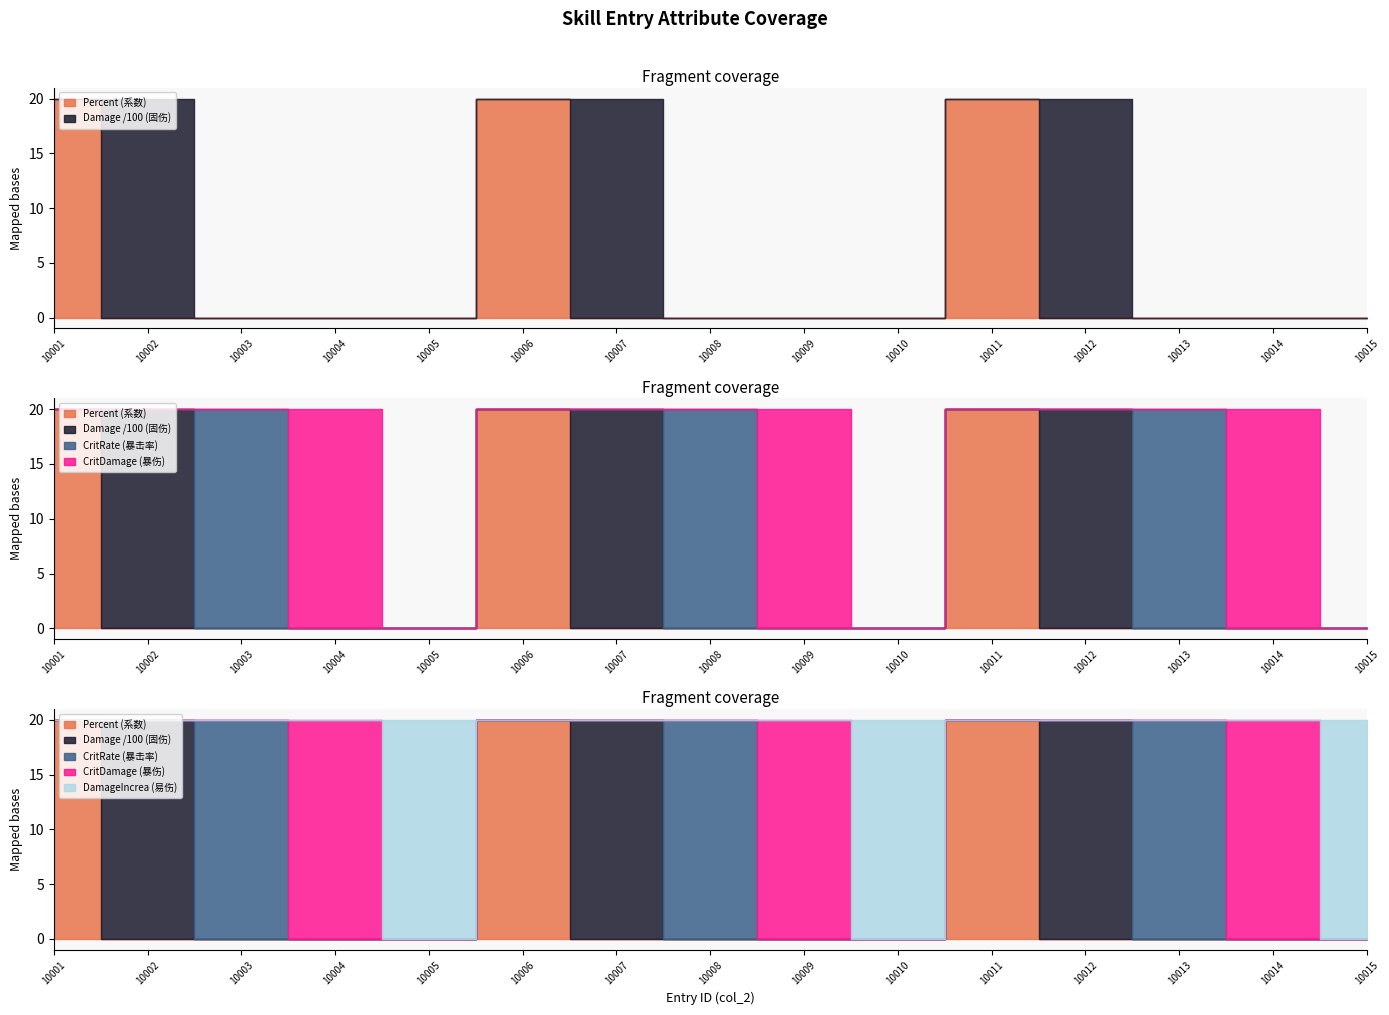

How many interior local peaks does the CritRate series have?

3